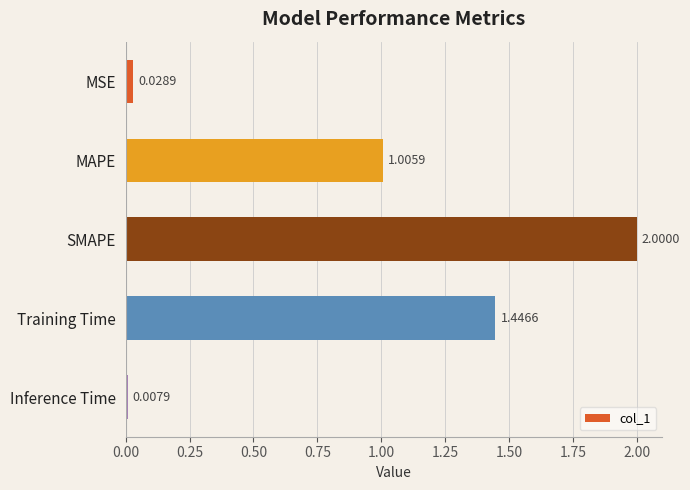

Which category has the lowest value across all series?

Inference Time